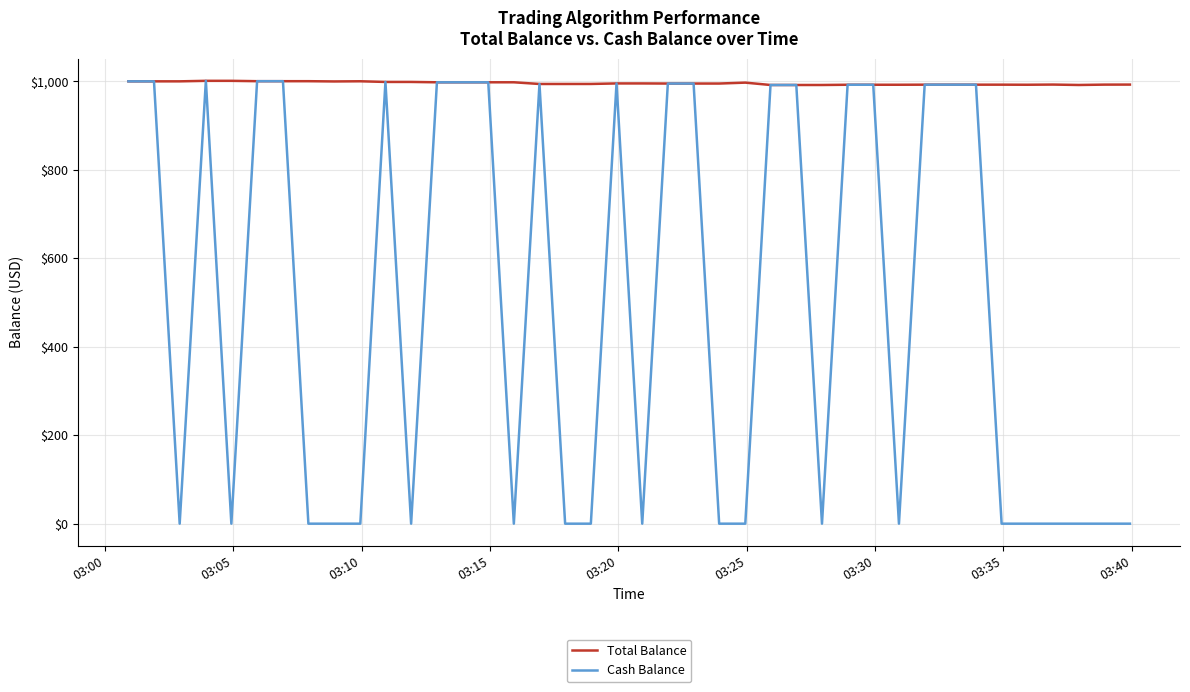

Which series has the widest spread of values?

Cash Balance